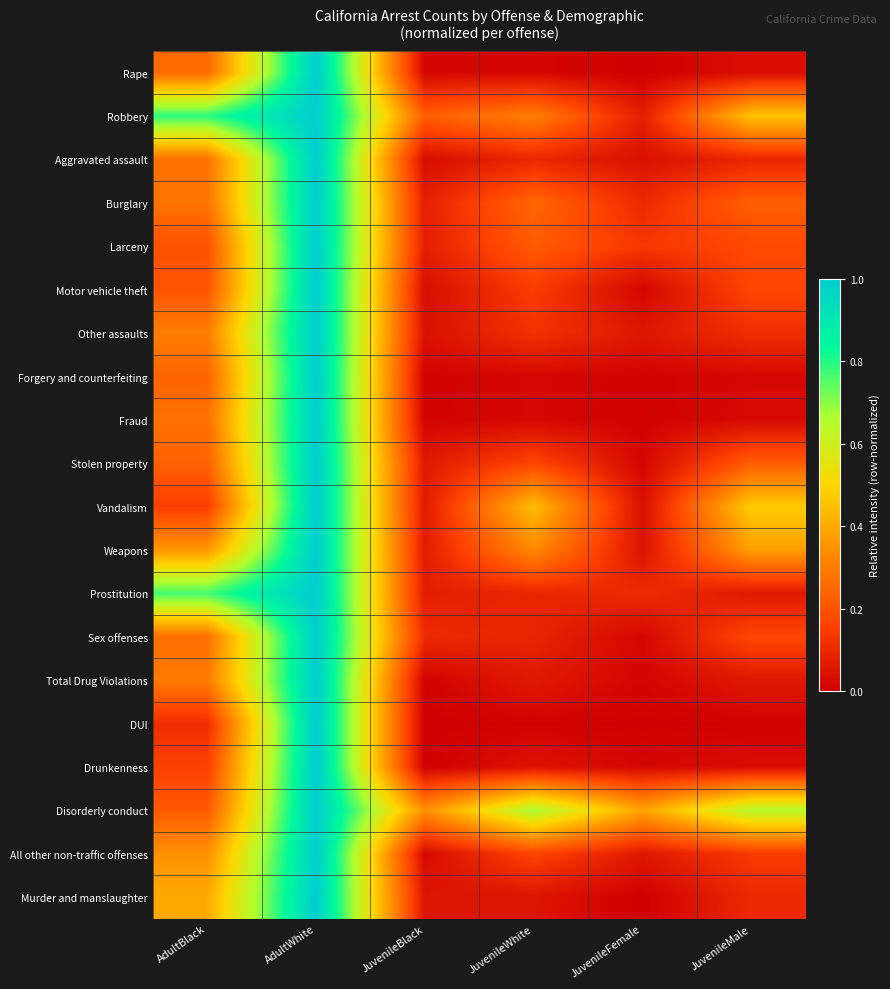

What is the difference between the highest and lowest values at JuvenileBlack?

0.3